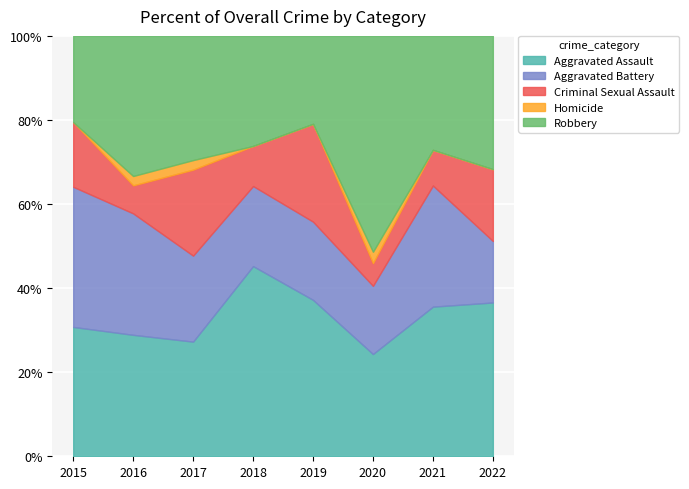

The value of Aggravated Assault at 2020 is 24.3. True or false?

True